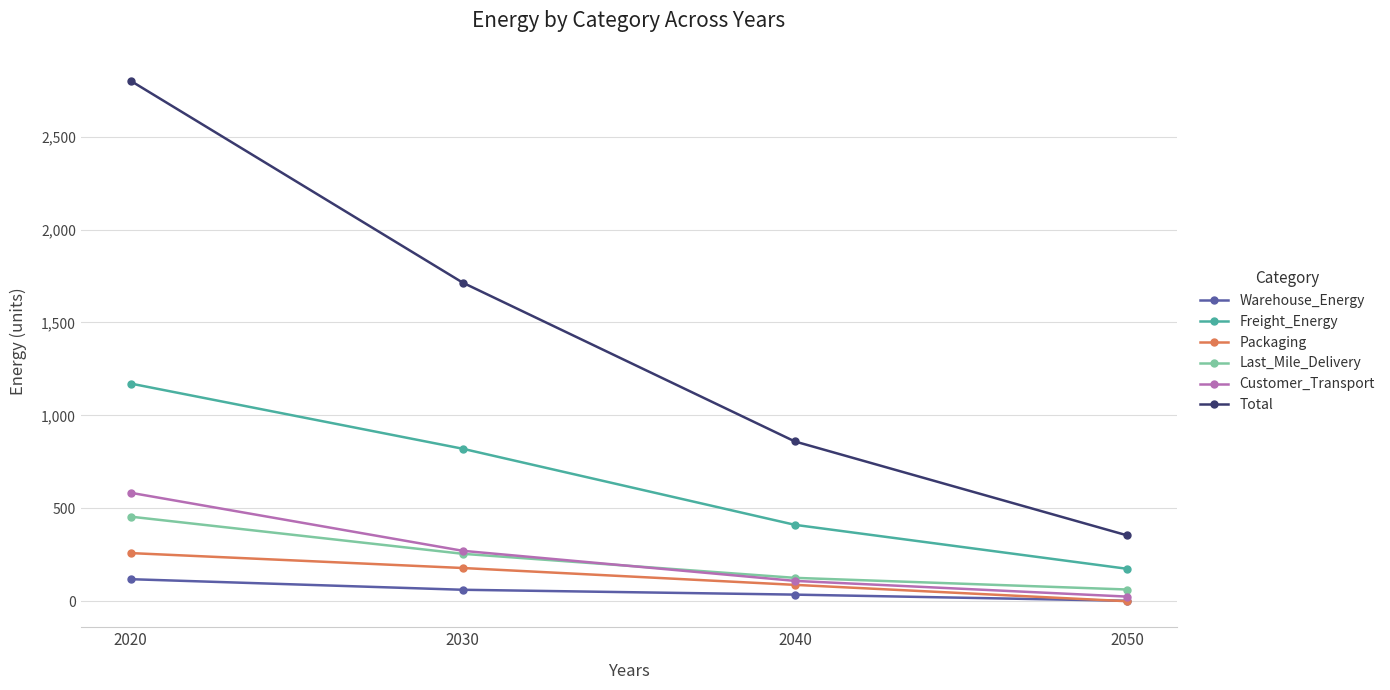

The value of Total at 2030 is 1714.3. True or false?

True